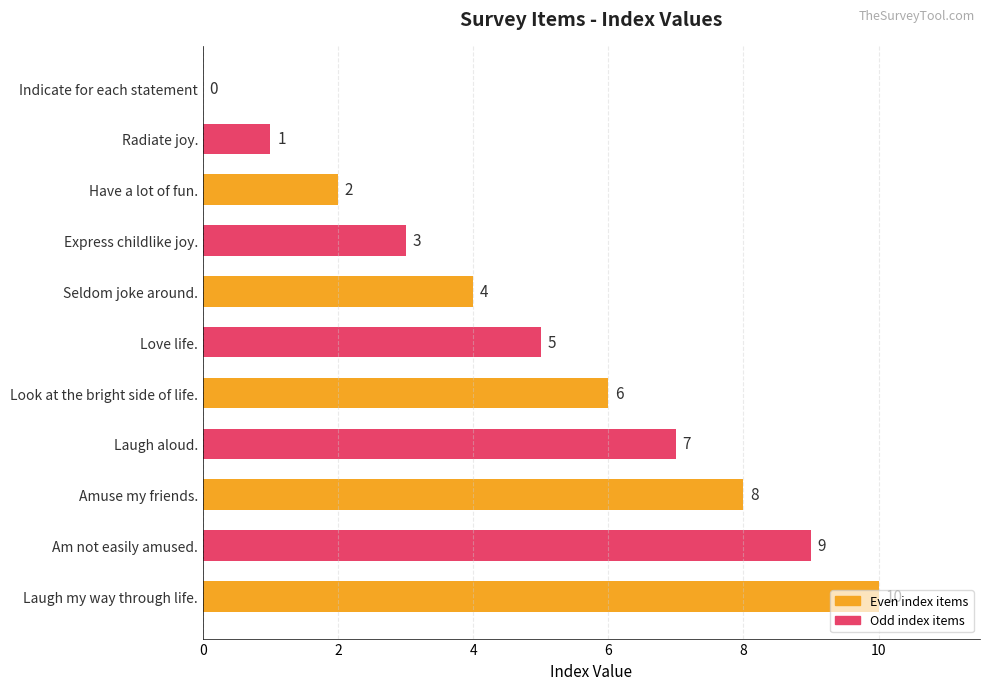

Is it true that the value at Laugh aloud. is 3?

False